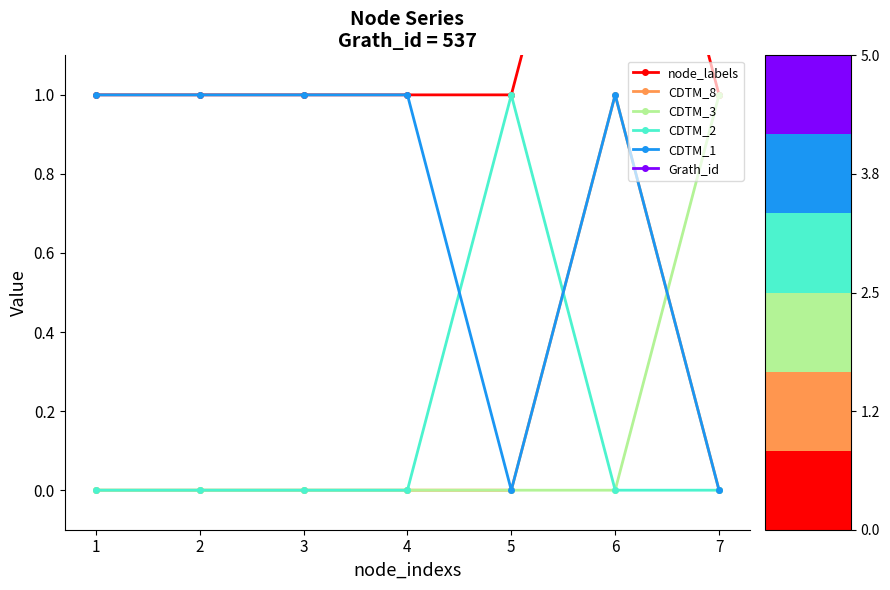

Where do CDTM_8 and CDTM_2 first cross each other?

5 and 6